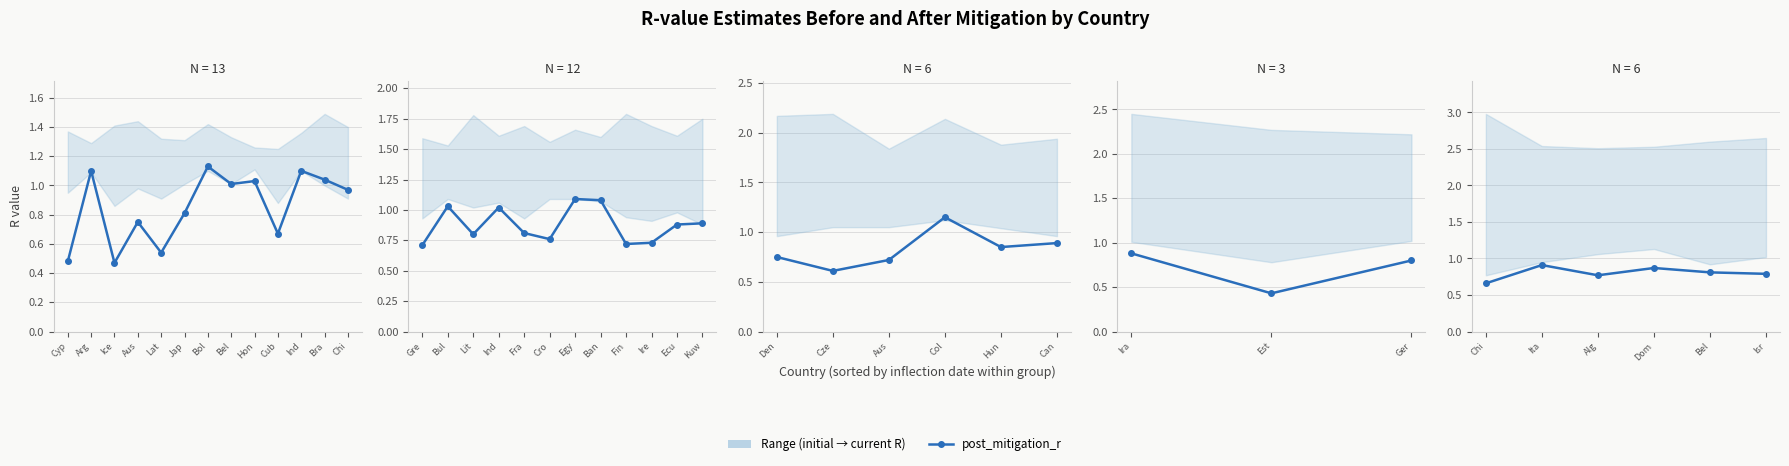

At which category does the data reach its first local valley?

Alg